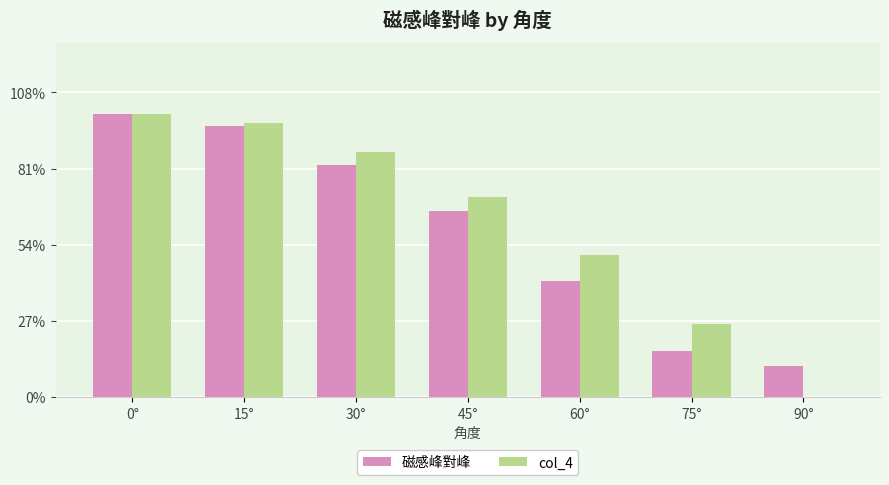

What are all the series names shown in the legend?

磁感峰對峰, col_4